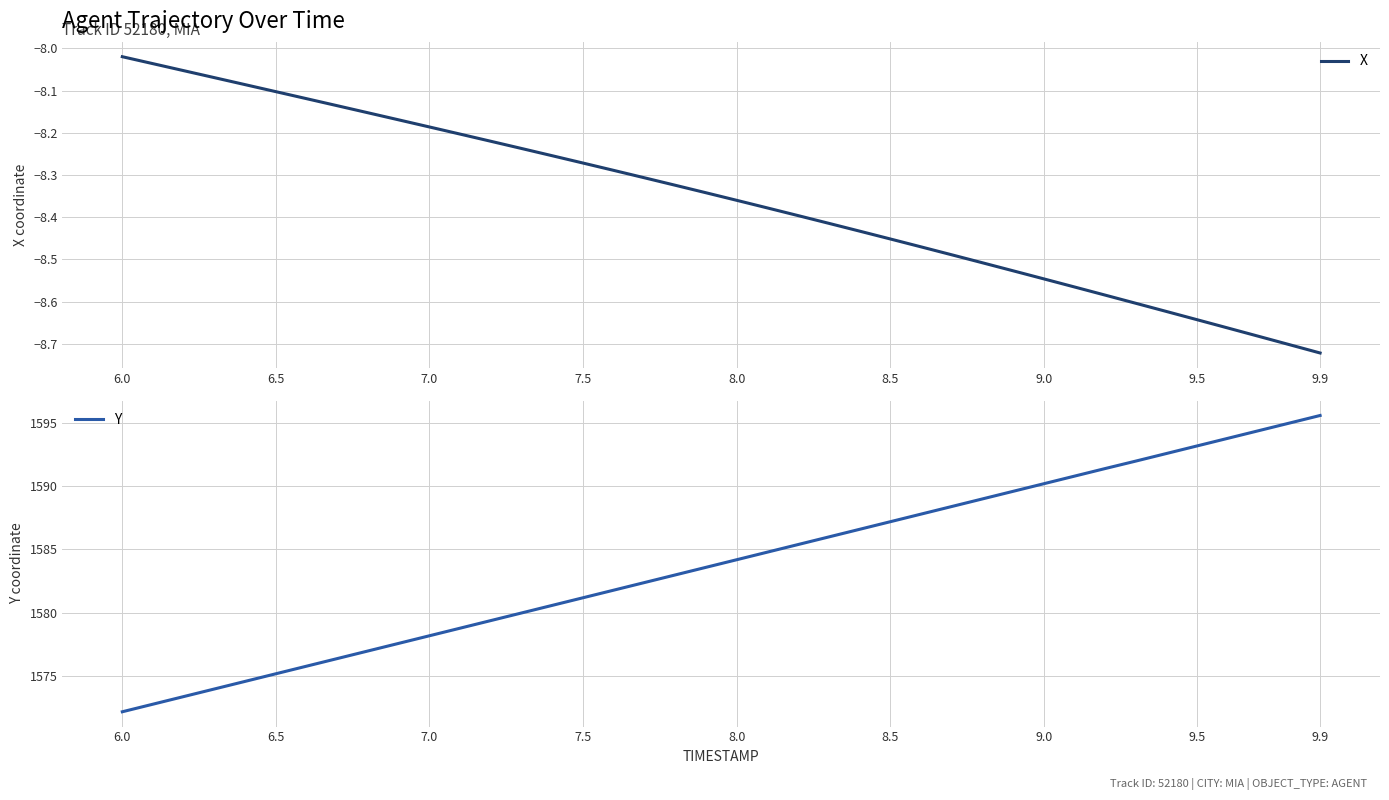

True or false: Y and X intersect in this chart.

False